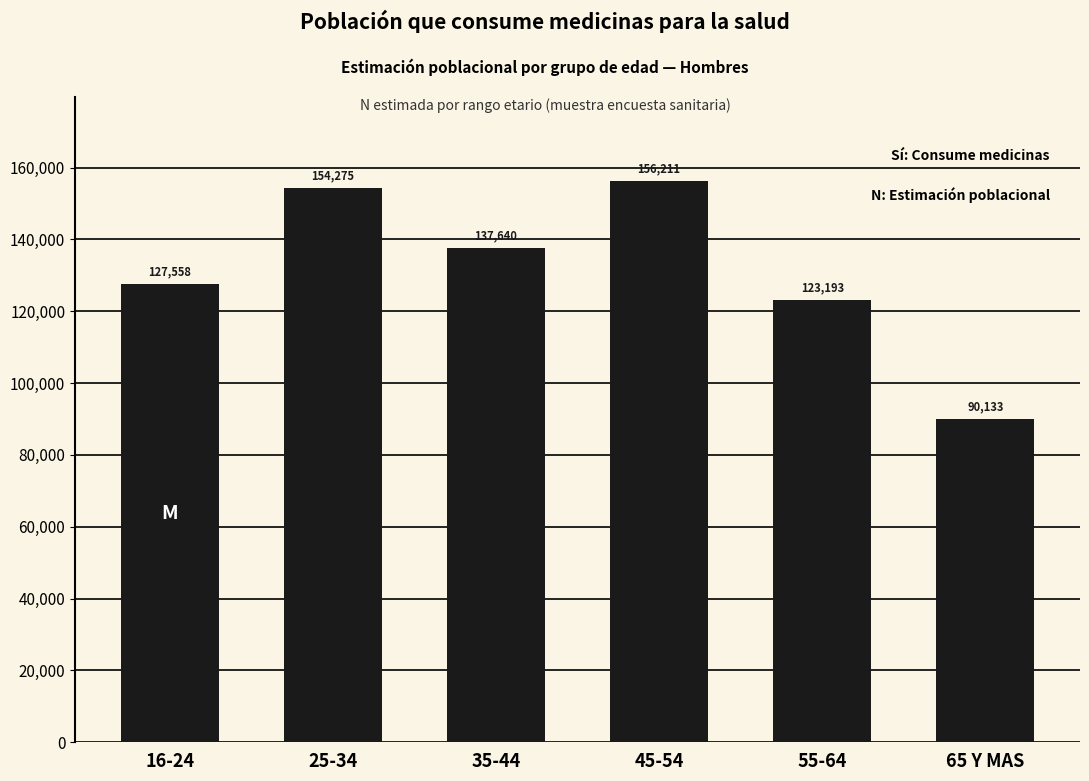

Reading left to right, transcribe all the data shown in this chart.

16-24=127558	25-34=154275	35-44=137640	45-54=156211	55-64=123193	65 Y MAS=90133